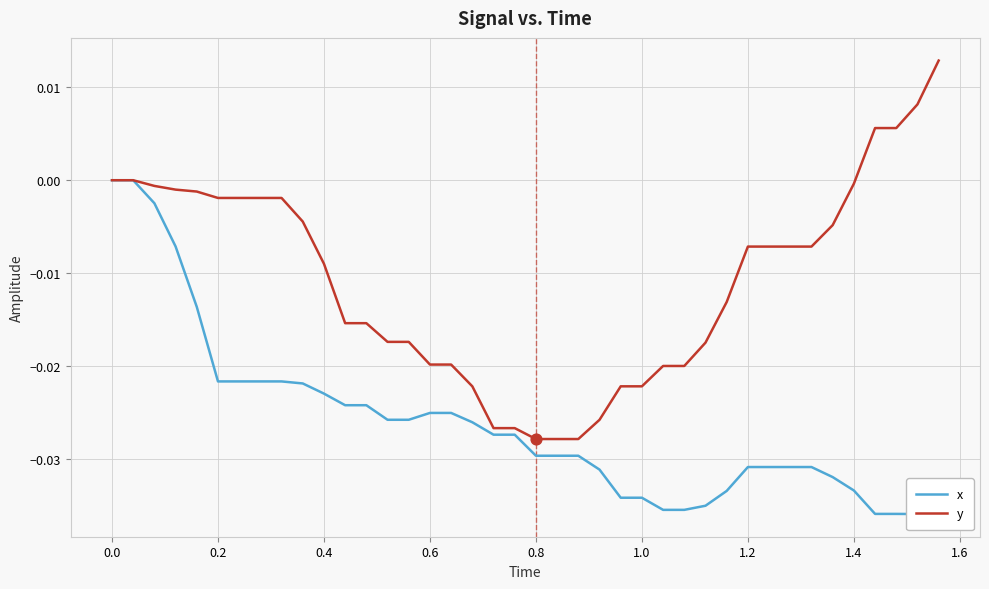

At how many categories does at least one series exceed 0?

4